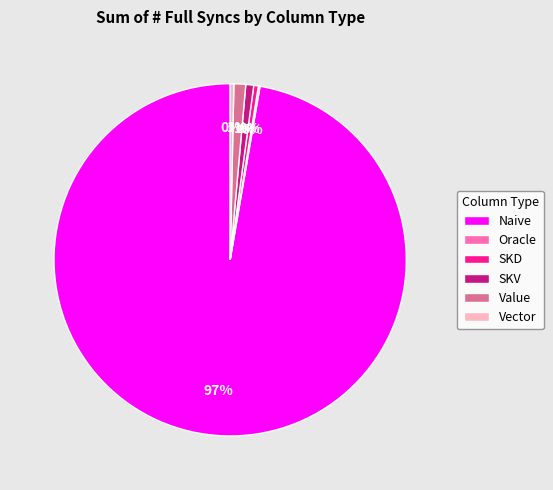

What is the ratio of the value at Naive to the value at Vector?

288.5